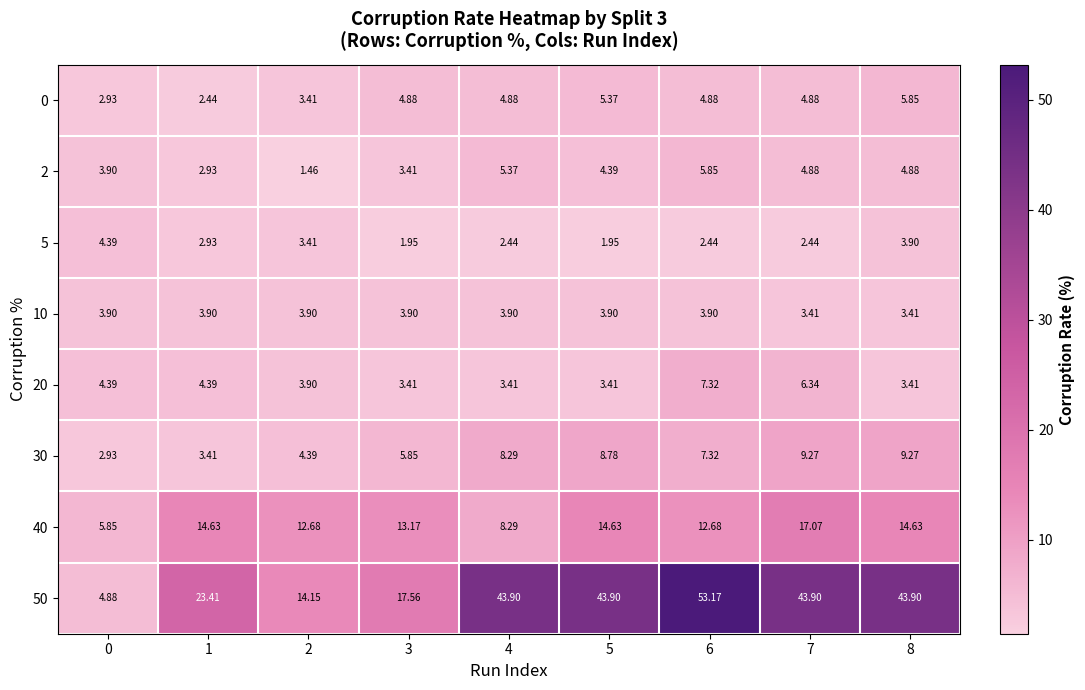

Is the value of 50 at 8 greater than the value of 20 at 1?

Yes